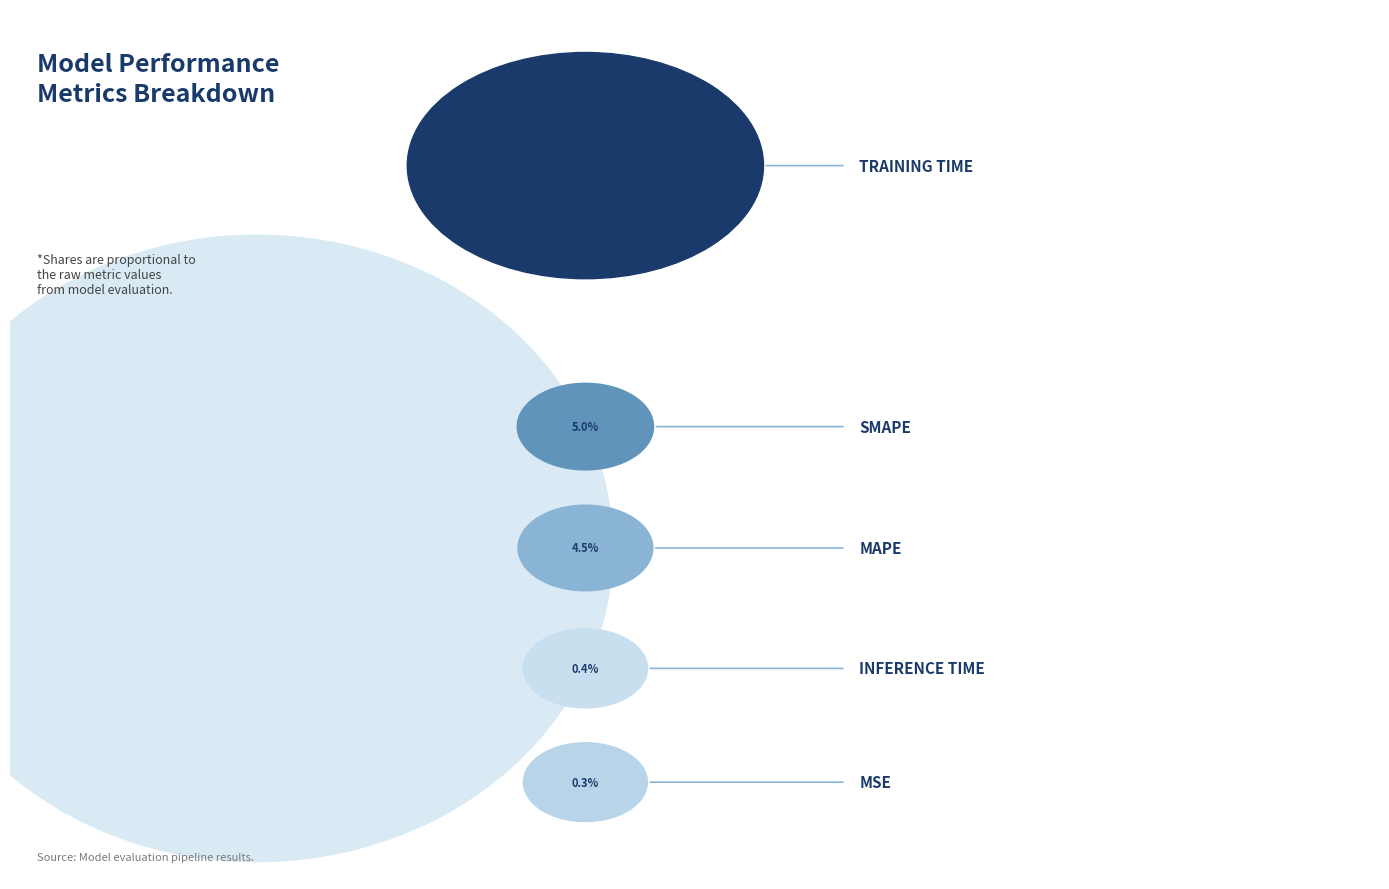

How many segments does this pie chart have?

5